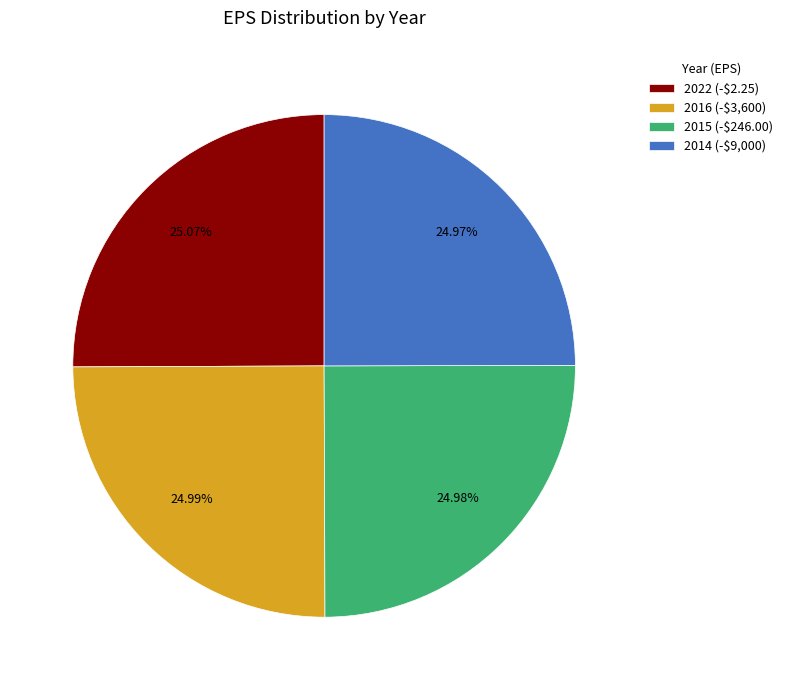

Does any single category account for the majority?

No